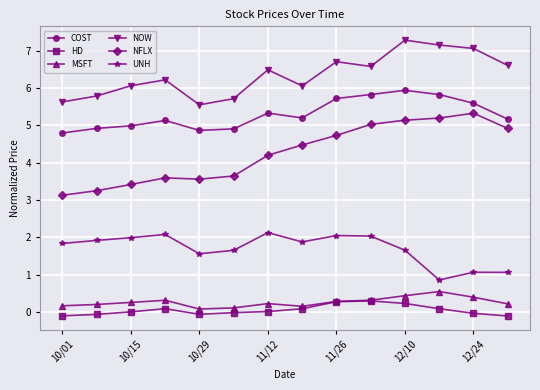

What is the value of the MSFT point at the 2nd from the left?

0.2